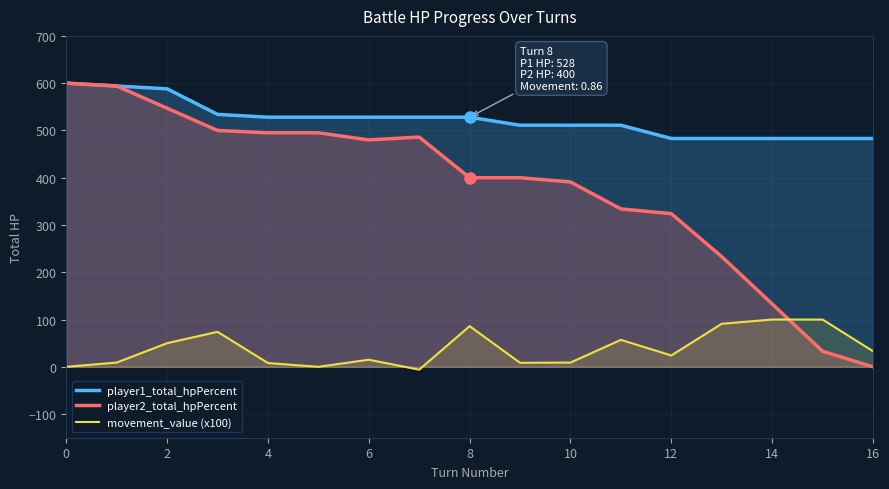

True or false: player1_total_hpPercent and movement_value (x100) cross at least once.

False